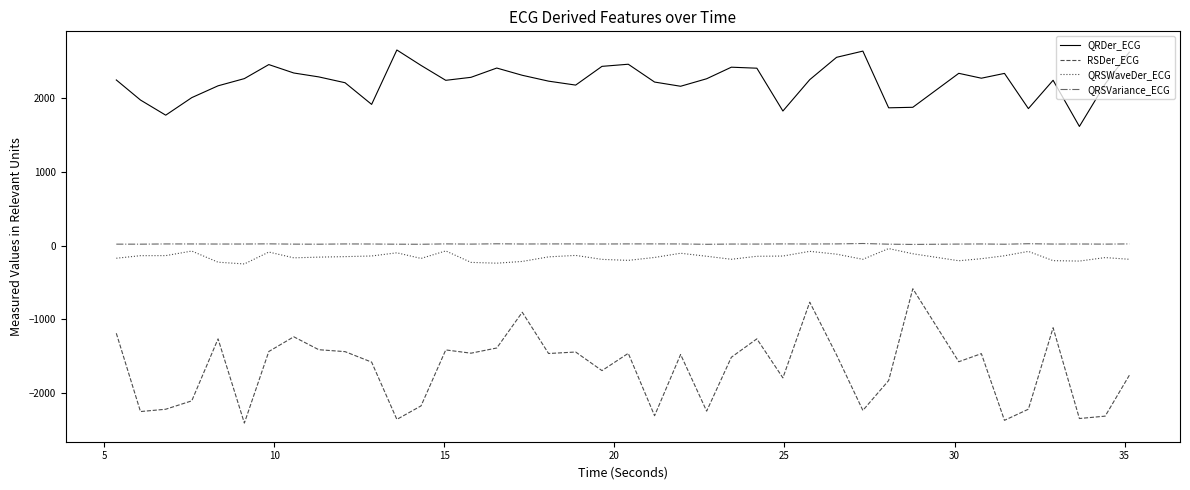

What is the difference between the maximum and minimum values in the RSDer_ECG series?

1822.5